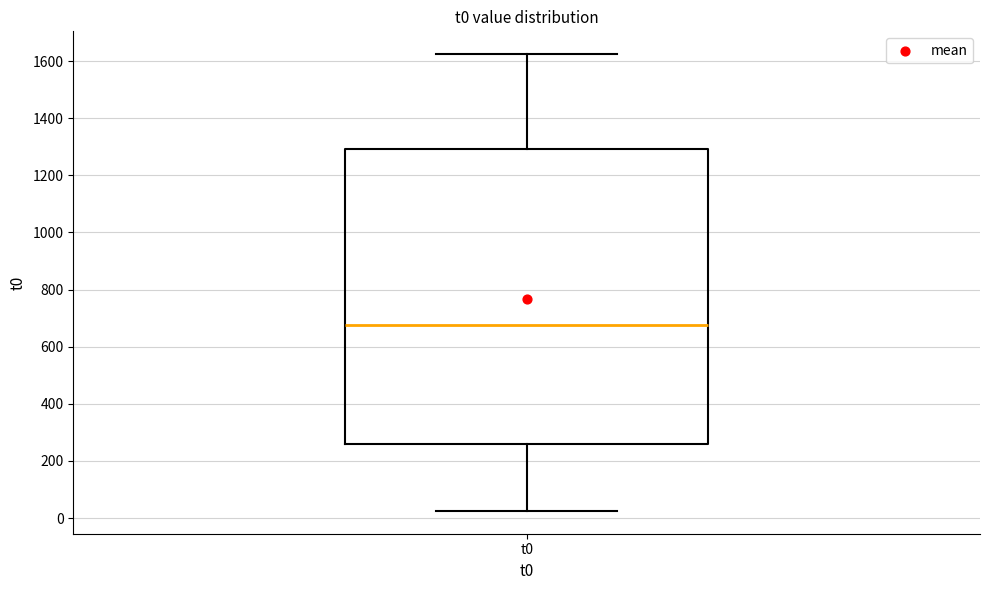

Transcribe this box plot: give where the median line is, the range the box spans, and where the two whiskers end, as read against the y-axis. The values are not printed on the chart, so give them approximately, as read against the axis.

median 680, box 260 to 1300, whiskers 20 to 1620